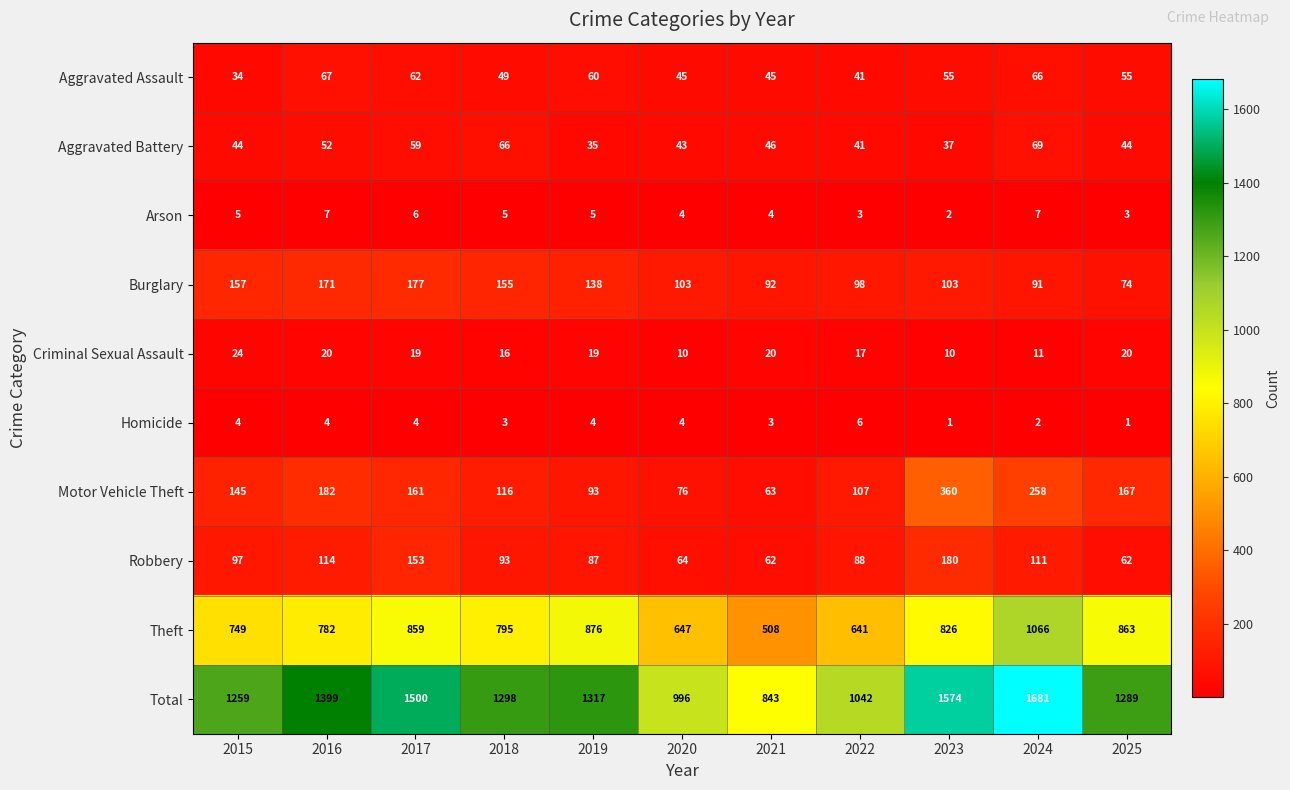

What is the spread (max minus min) of values at 2016?

1395